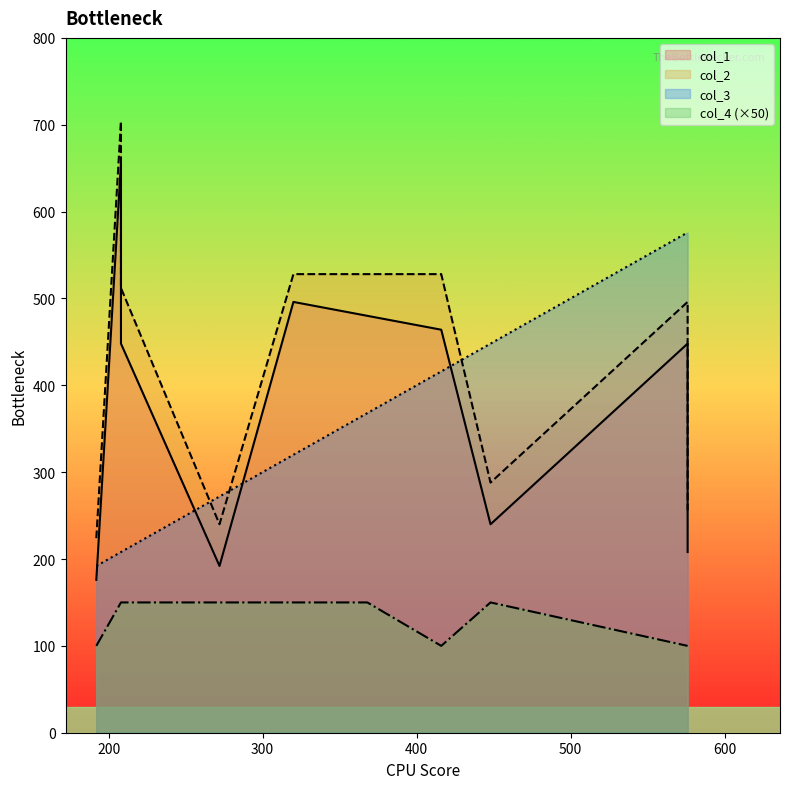

The col_4 series shows 3 at 448. True or false?

True